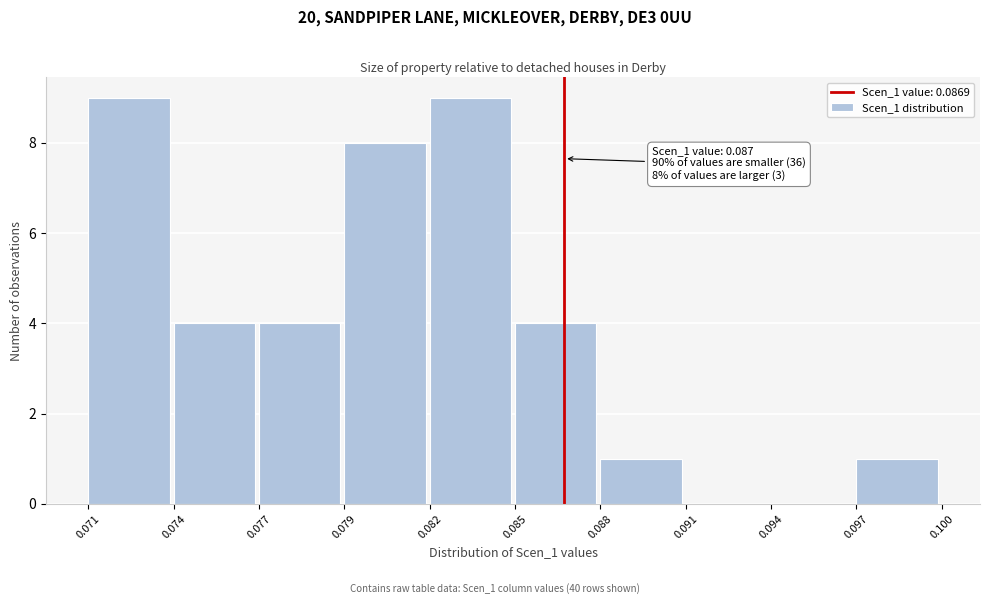

Reading left to right, extract all data points from this chart.

0.071=9	0.074=4	0.077=4	0.079=8	0.082=9	0.085=4	0.088=1	0.091=0	0.094=0	0.097=1